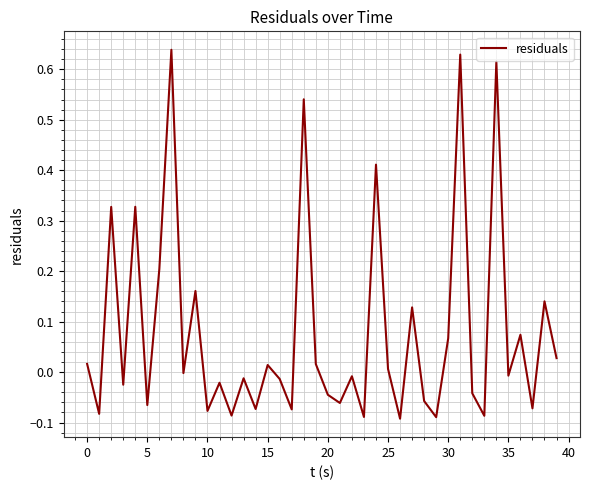

What is the difference between the maximum and minimum values?

0.7